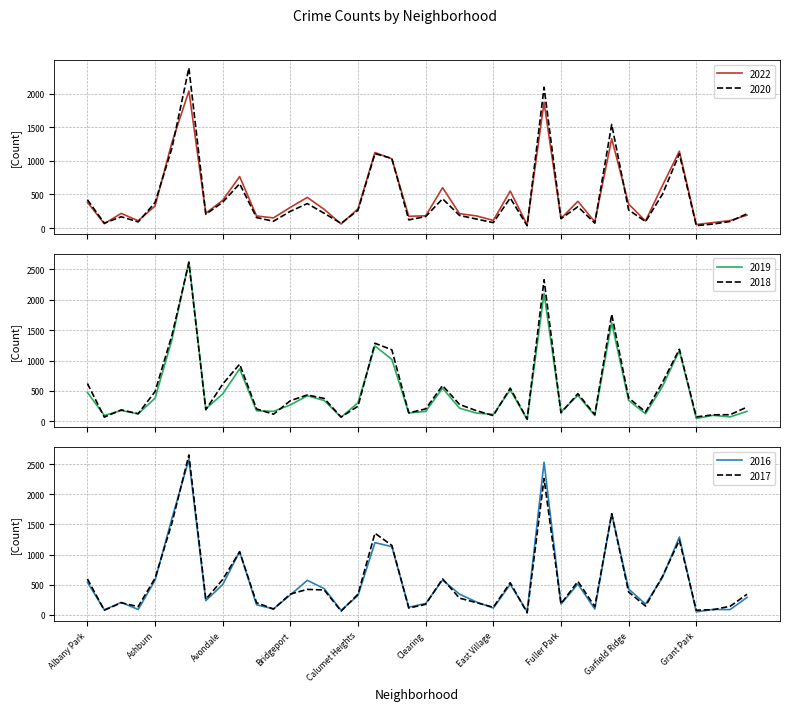

Rank the series at Austin from highest to lowest value.

2017, 2019, 2018, 2016, 2020, 2022